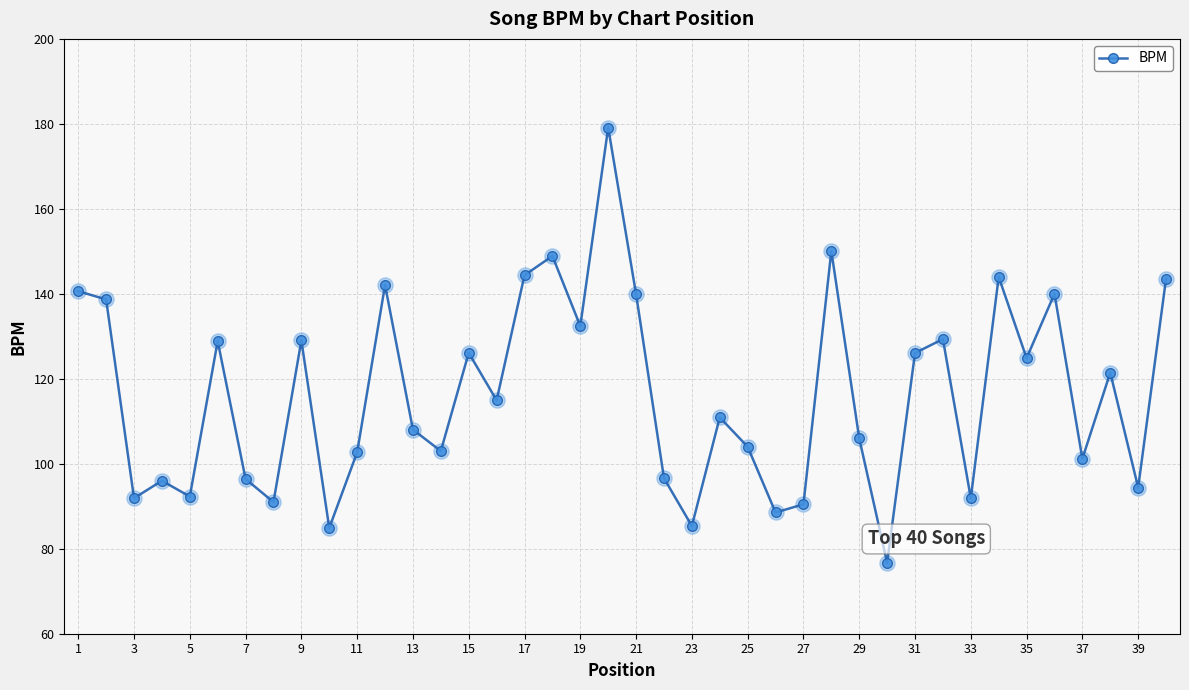

What is the greatest value displayed?

179.1